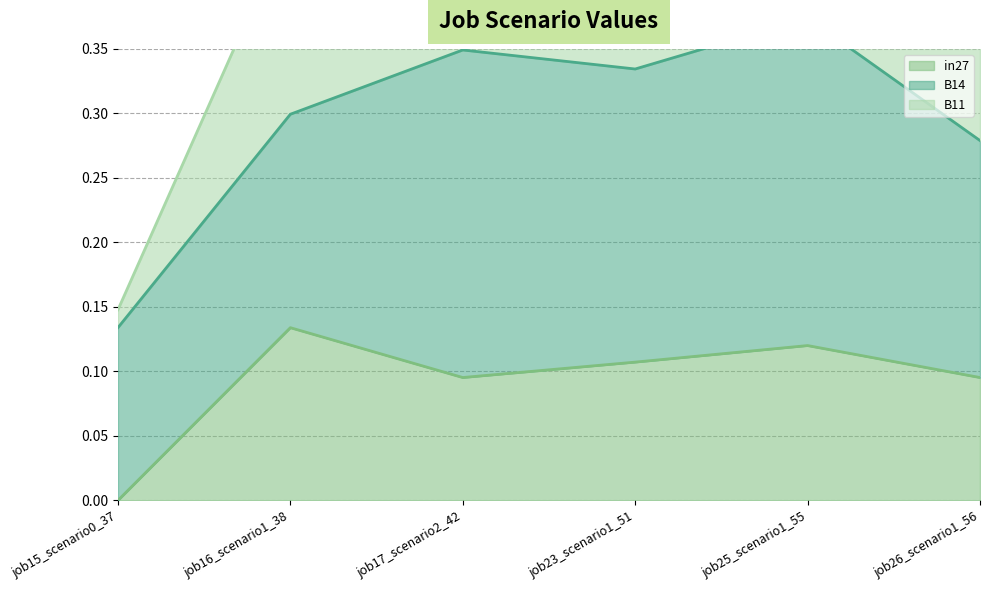

Which series has the largest range (max minus min)?

B11_line